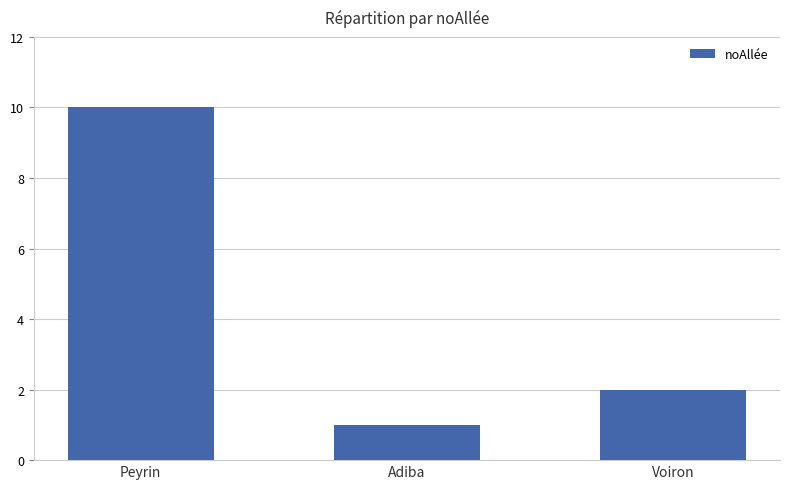

The value at Adiba is 1. True or false?

True